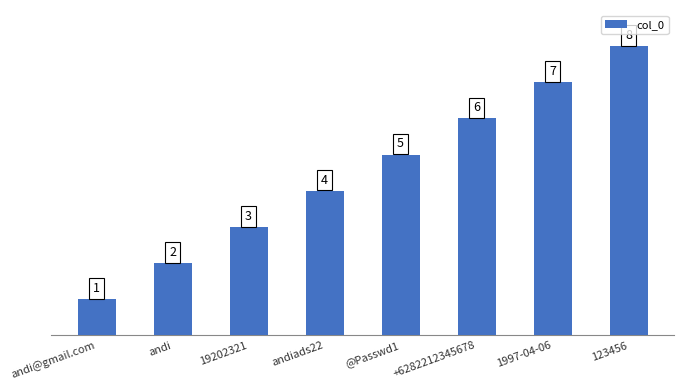

What is the value of the 3rd bar from the left?

3